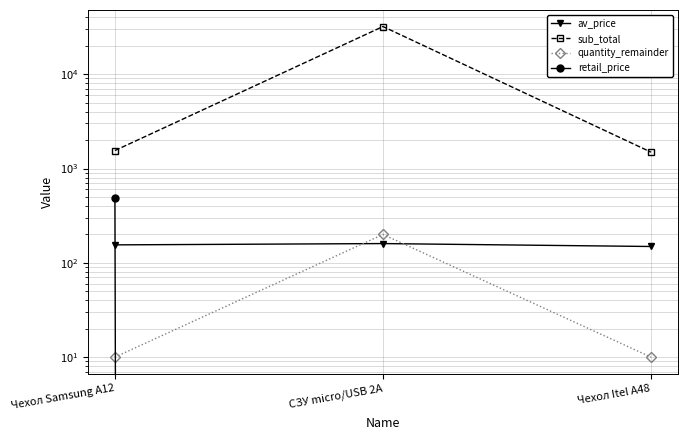

Count the number of categories in the chart.

3